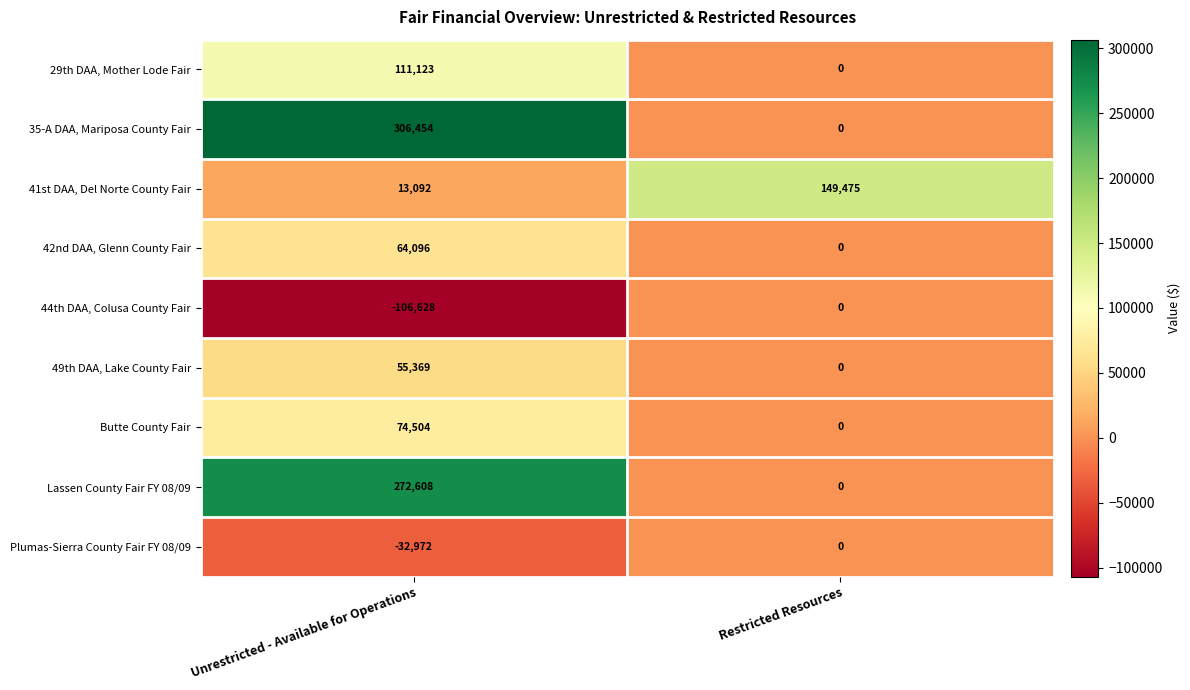

What is the average value of the 42nd DAA, Glenn County Fair series?

32048